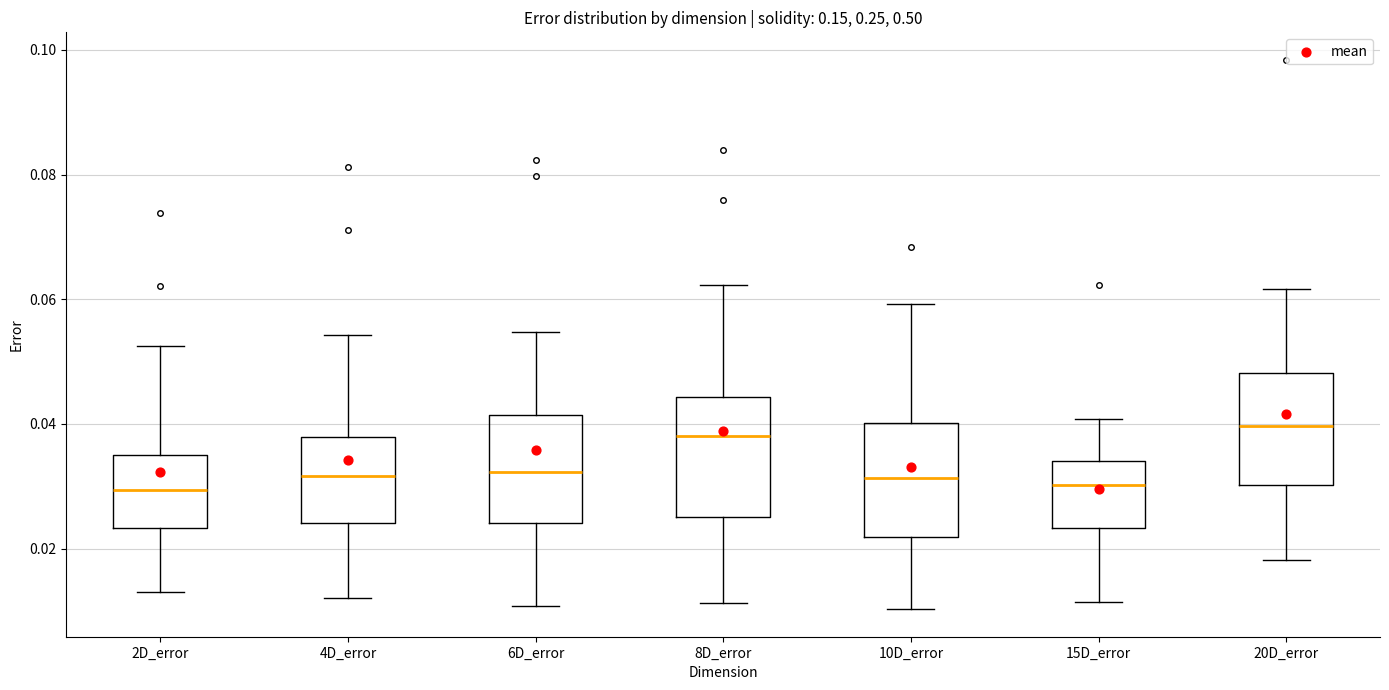

Reading left to right, transcribe this box plot: for each box, give where its median line is, the range the box spans, and where its two whiskers end, as read against the y-axis. The values are not printed on the chart, so give them approximately, as read against the axis.

2D_error: median 0.030, box 0.024 to 0.036, whiskers 0.014 to 0.052
4D_error: median 0.032, box 0.024 to 0.038, whiskers 0.012 to 0.054
6D_error: median 0.032, box 0.024 to 0.042, whiskers 0.010 to 0.054
8D_error: median 0.038, box 0.026 to 0.044, whiskers 0.012 to 0.062
10D_error: median 0.032, box 0.022 to 0.040, whiskers 0.010 to 0.060
15D_error: median 0.030, box 0.024 to 0.034, whiskers 0.012 to 0.040
20D_error: median 0.040, box 0.030 to 0.048, whiskers 0.018 to 0.062